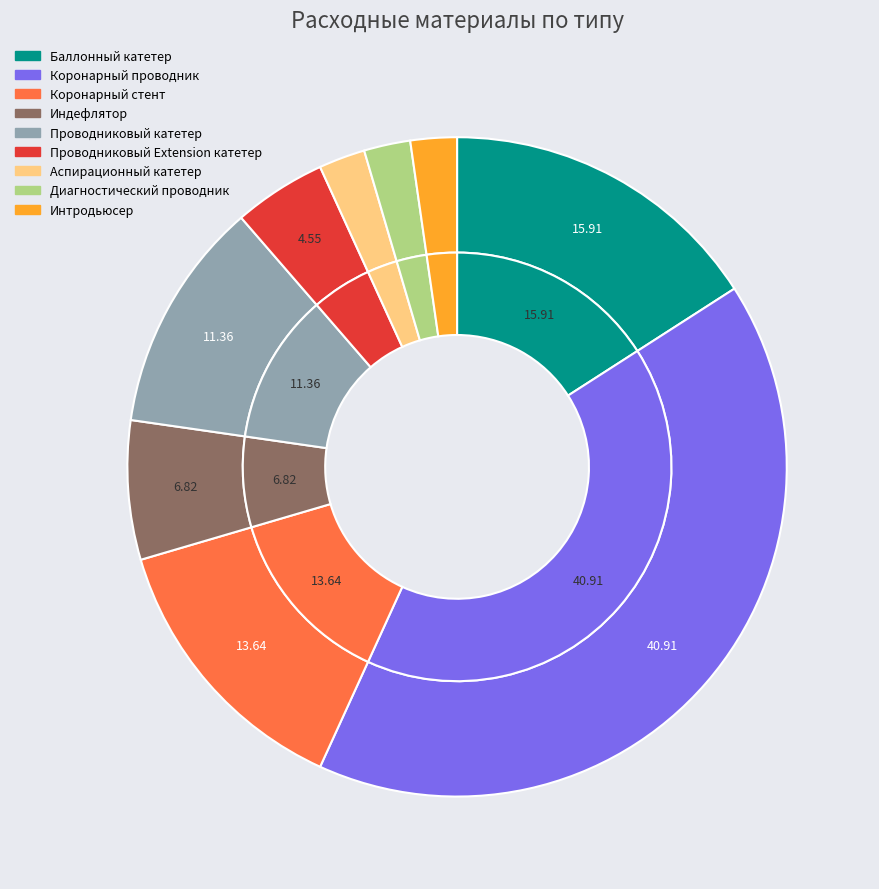

Does any single category account for the majority?

No